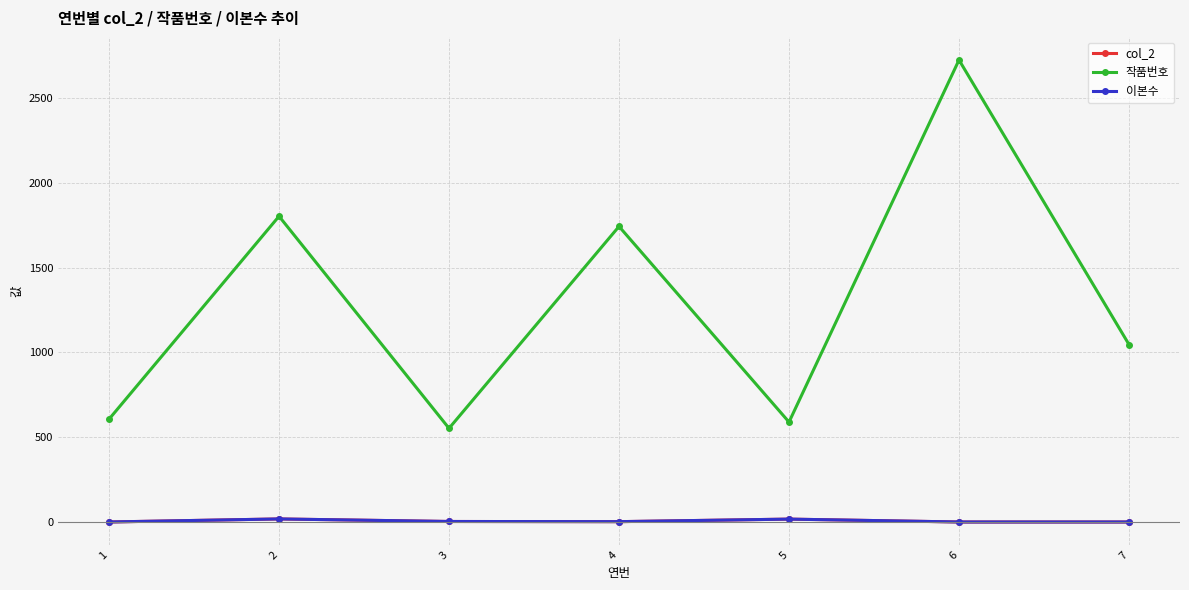

How many data points in 작품번호 are above 1047?

3